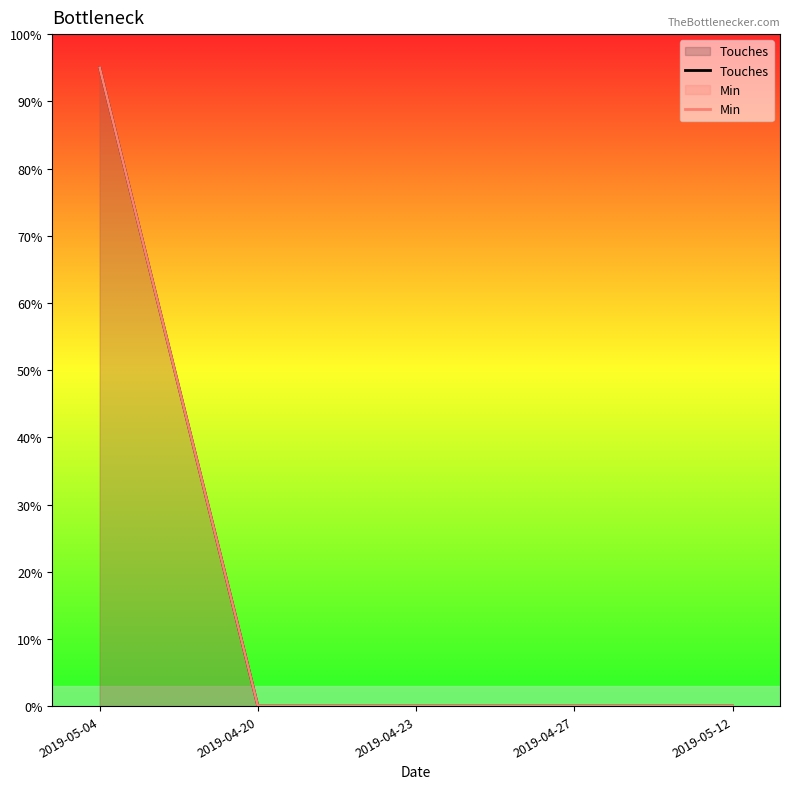

Rank the series by their maximum value, from highest to lowest.

Touches, Min